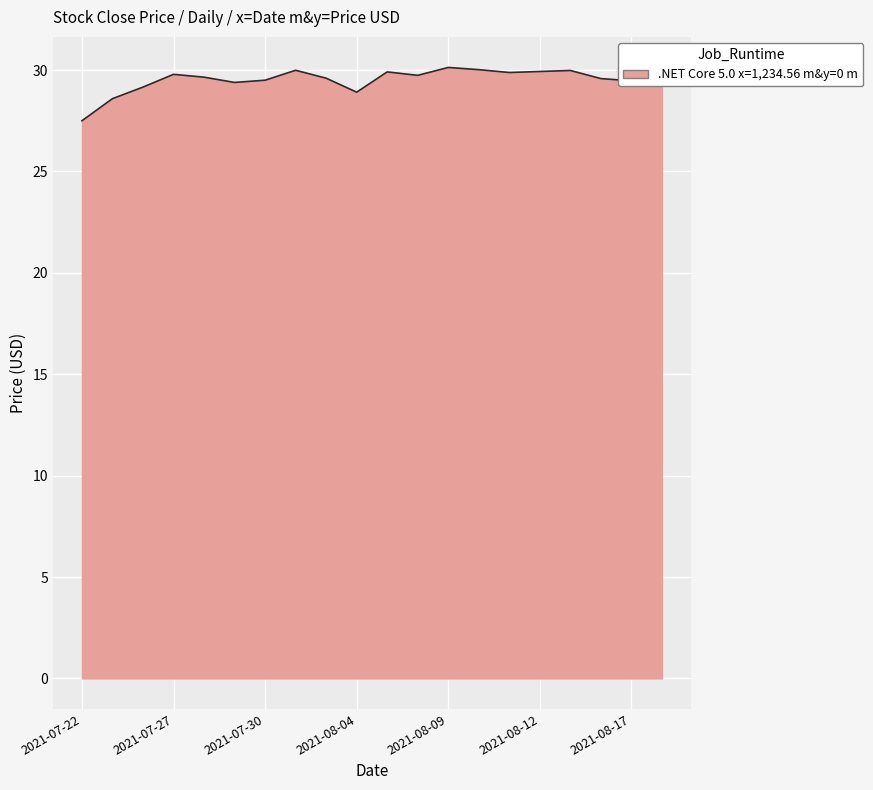

What is the smallest value displayed?

27.5